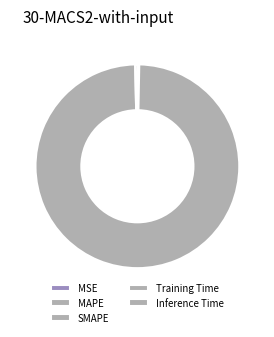

Rank the categories by value from highest to lowest.

Training Time, Inference Time, MAPE, SMAPE, MSE